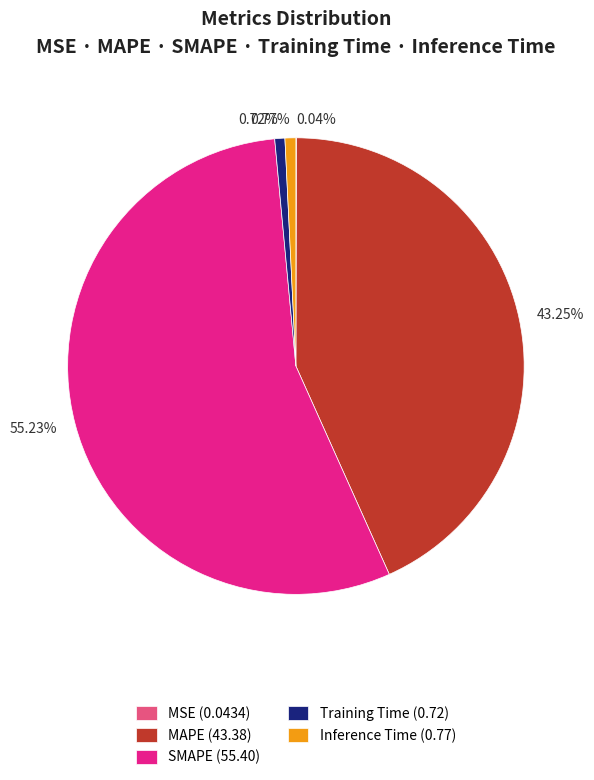

The Inference Time slice represents 11% of the pie. True or false?

False